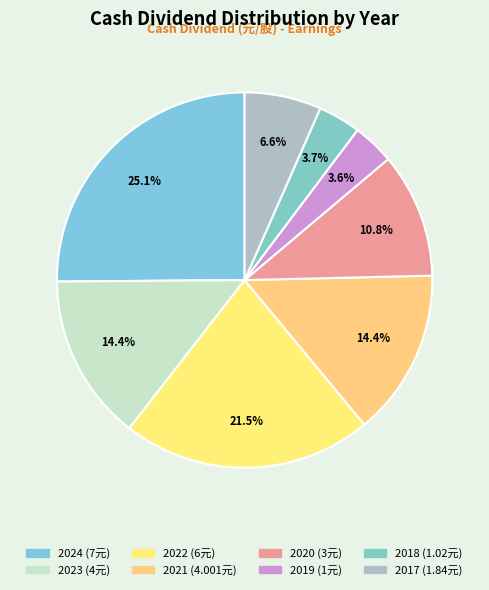

Does 2021 account for over 50% of the chart?

No